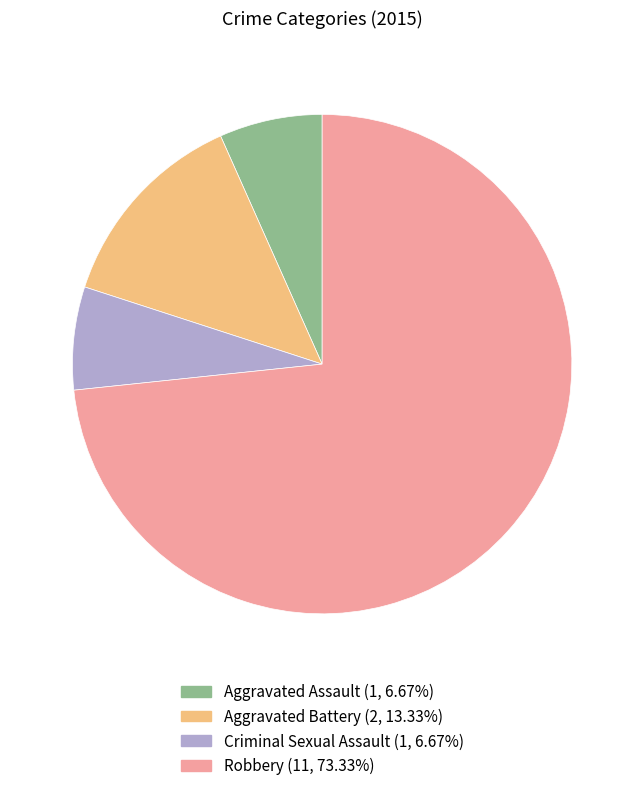

Do Aggravated Assault and Aggravated Battery together represent more than half of the pie?

No